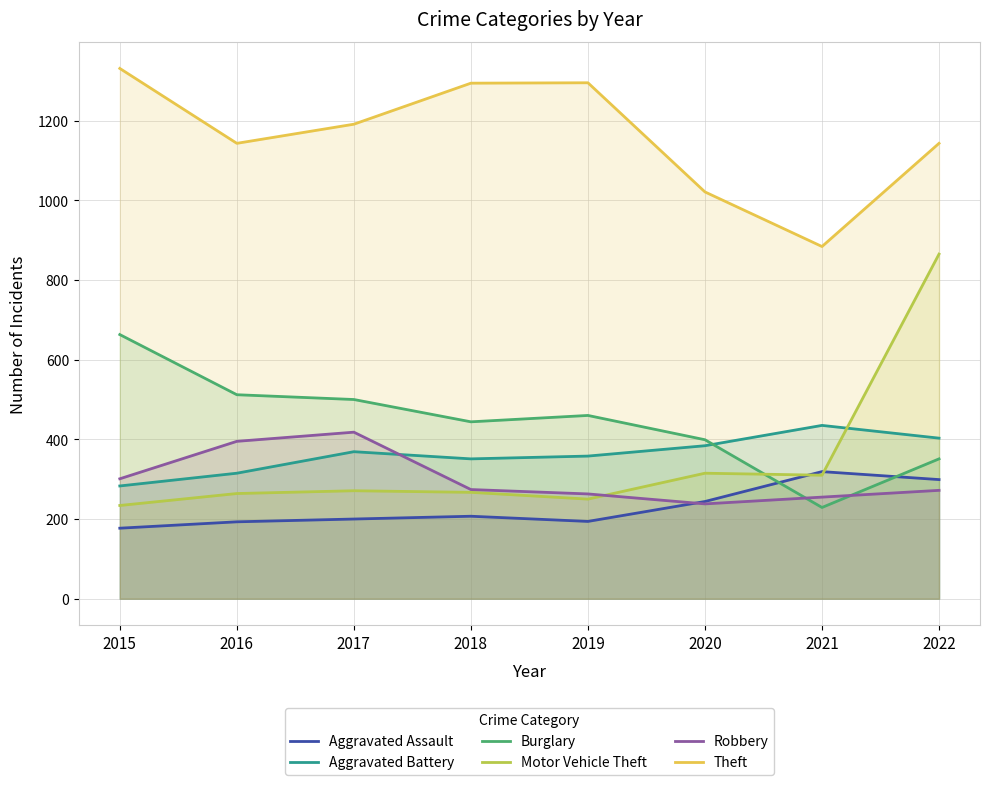

How many values in the Aggravated Assault series exceed 207?

3